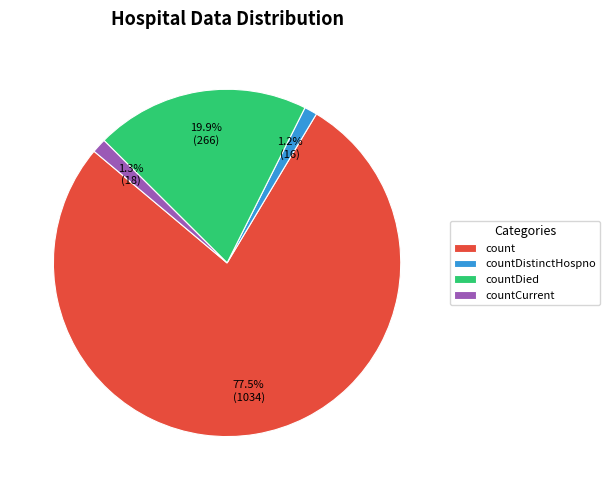

Is it true that countDistinctHospno is 1% of the pie?

True